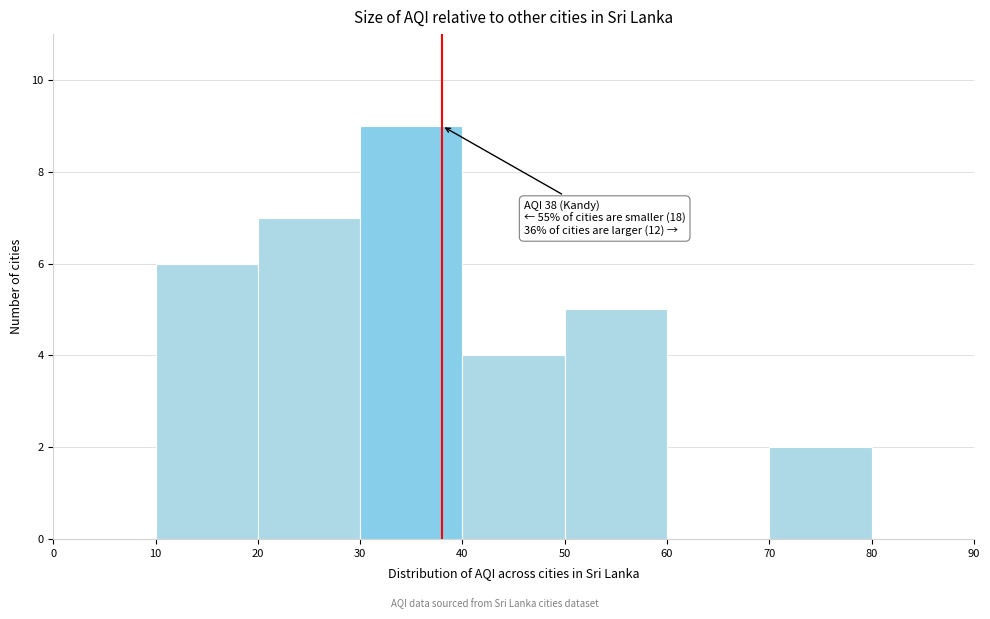

Over which range of the x-axis is the bar tallest?

30 to 40